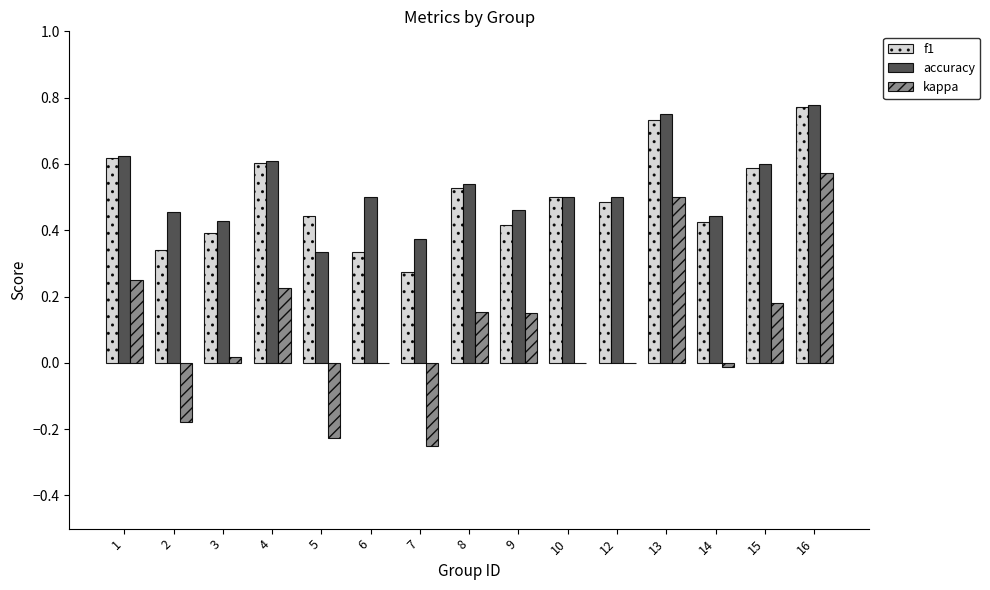

What is the sum of all kappa values?

1.4